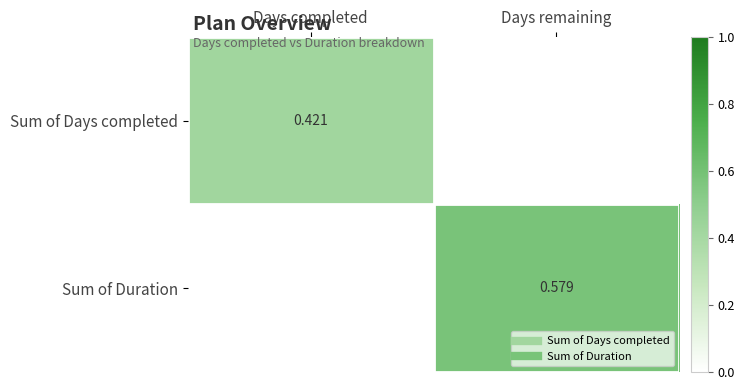

At Days completed, list the series in order from largest to smallest.

Sum of Days completed, Sum of Duration